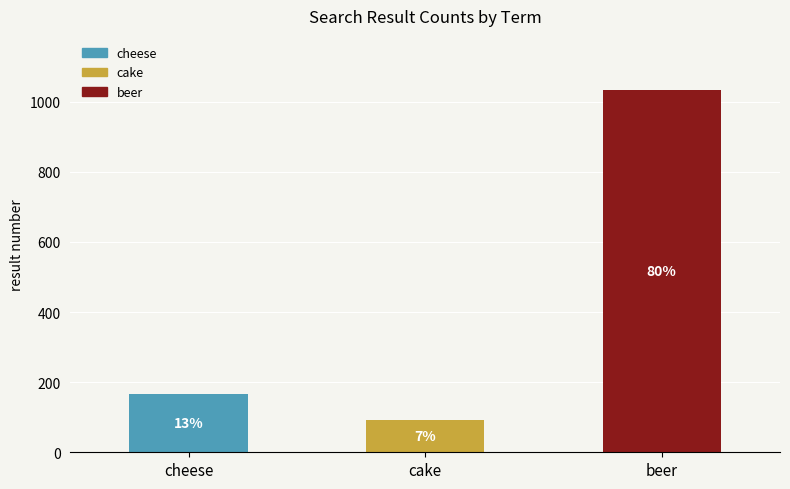

Which label corresponds to the largest value in the chart?

beer